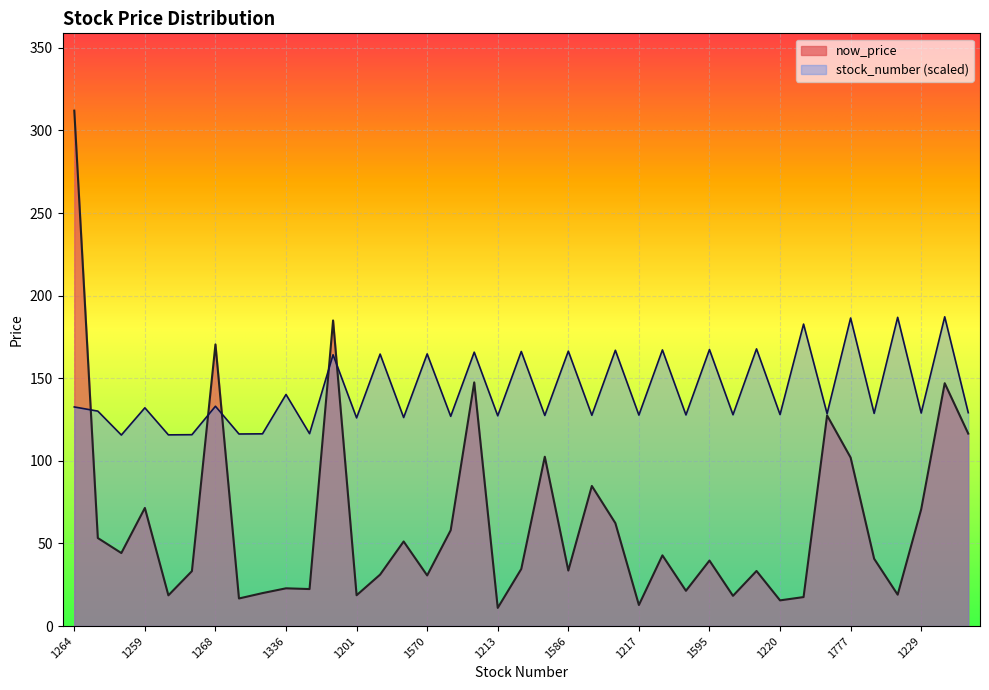

How many categories are shown in the chart?

39